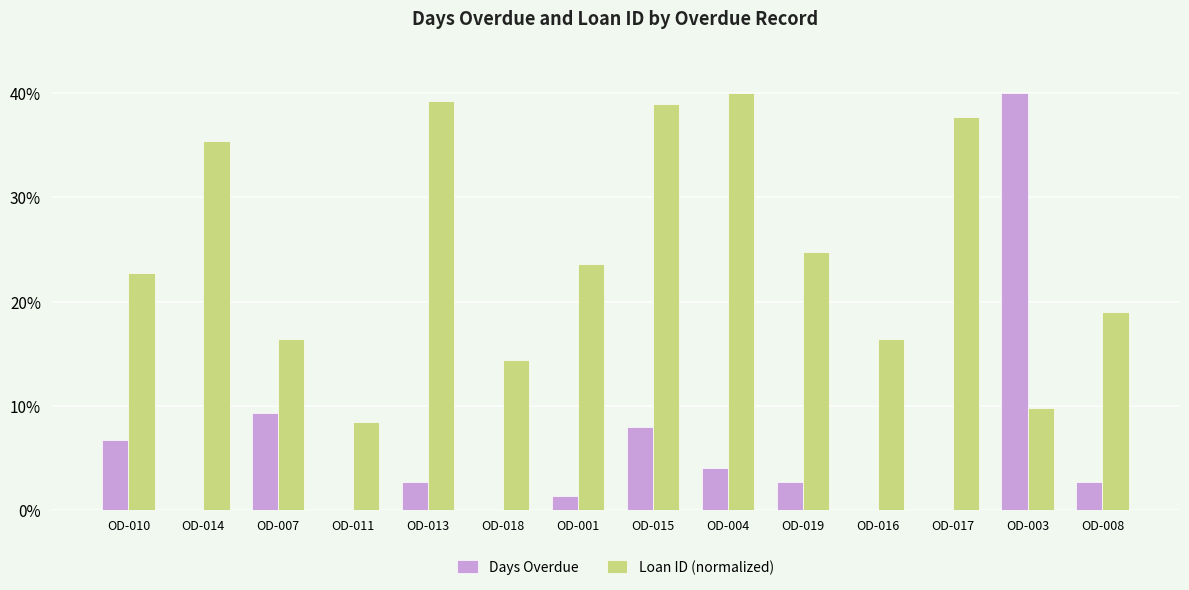

Reading left to right, extract all data points from this chart.

Days Overdue: OD-010=6.7	OD-014=0.0	OD-007=9.3	OD-011=0.0	OD-013=2.7	OD-018=0.0	OD-001=1.3	OD-015=8.0	OD-004=4.0	OD-019=2.7	OD-016=0.0	OD-017=0.0	OD-003=40.0	OD-008=2.7
Loan ID (normalized): OD-010=22.7	OD-014=35.4	OD-007=16.4	OD-011=8.5	OD-013=39.3	OD-018=14.4	OD-001=23.6	OD-015=39.0	OD-004=40.0	OD-019=24.8	OD-016=16.4	OD-017=37.7	OD-003=9.7	OD-008=19.0